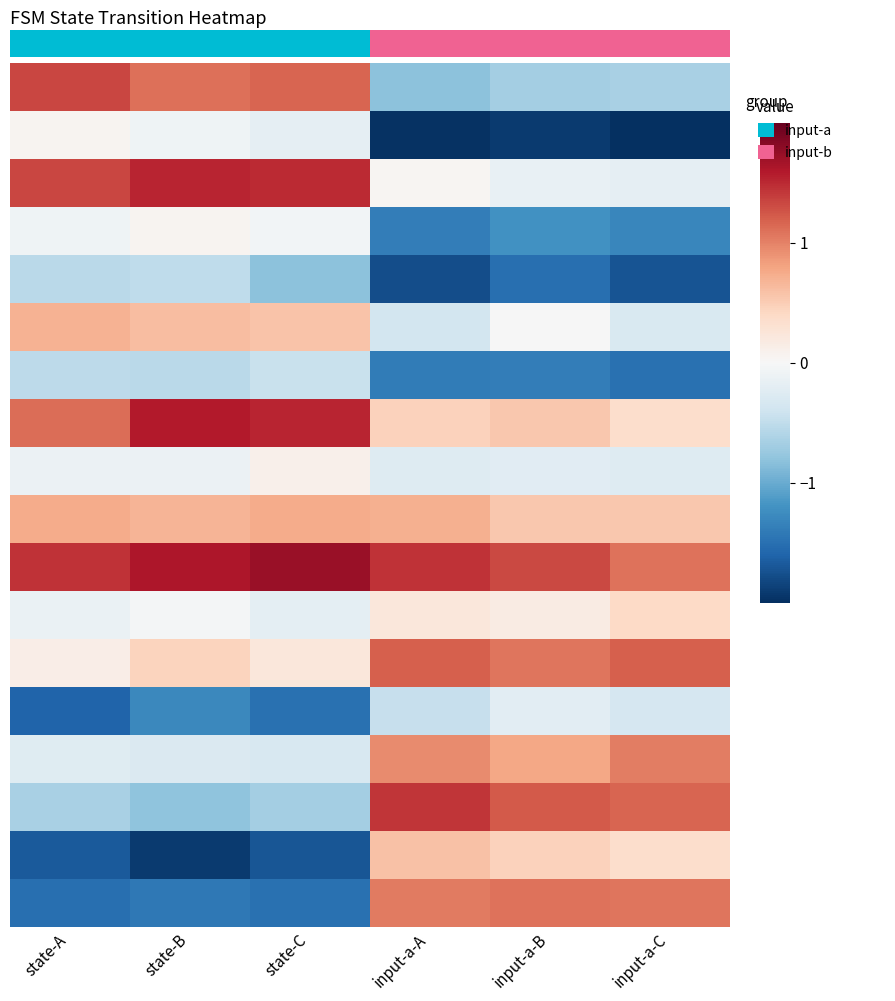

What is the total value across all series at input-a-B?

1.6